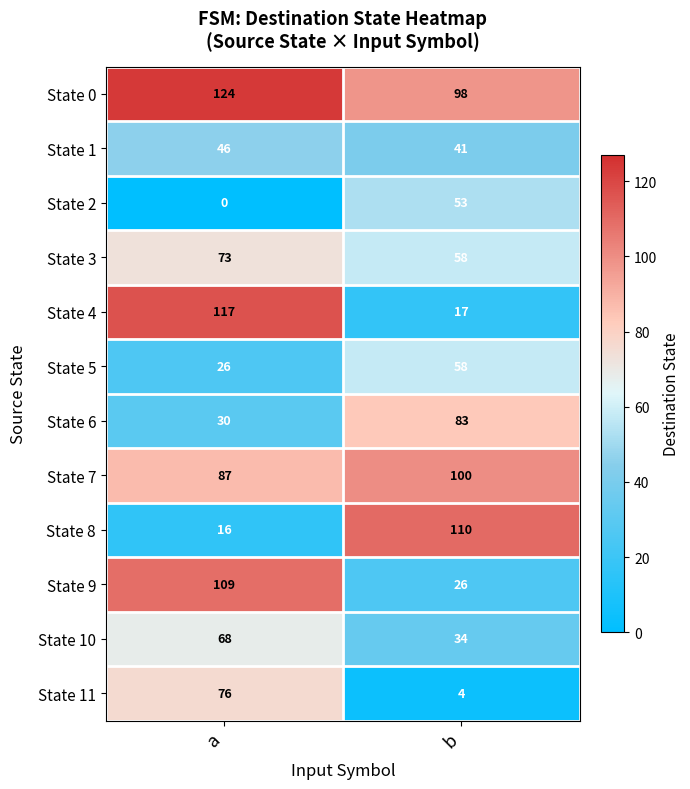

Which series changed the most between a and b?

State 4